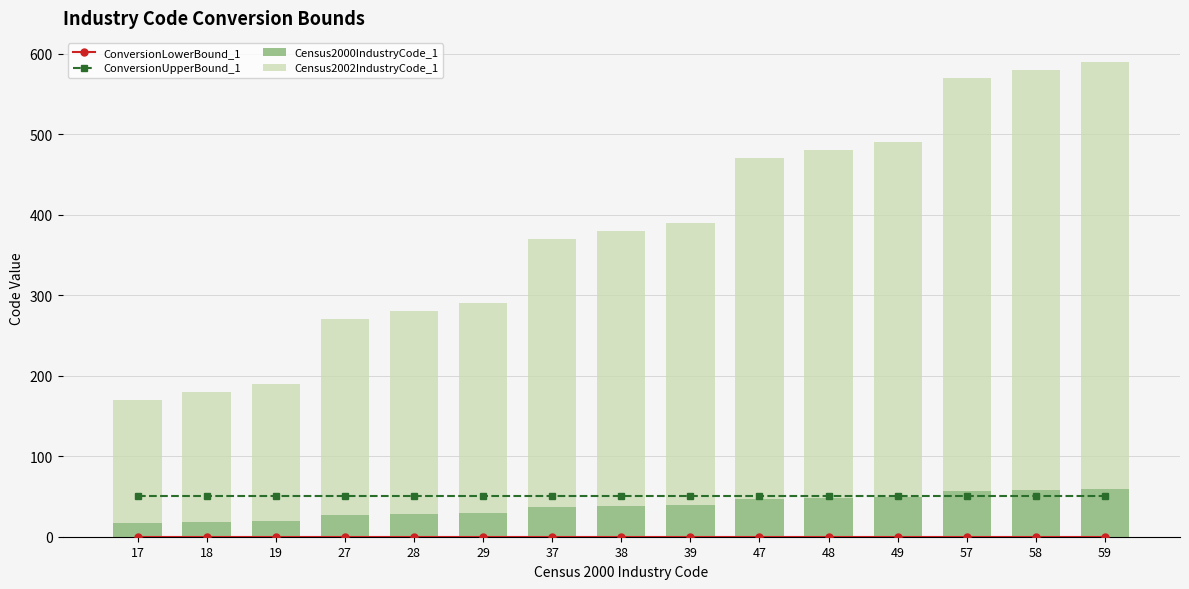

What is the value of the Census2002IndustryCode_1 bar at the 6th from the left?

261